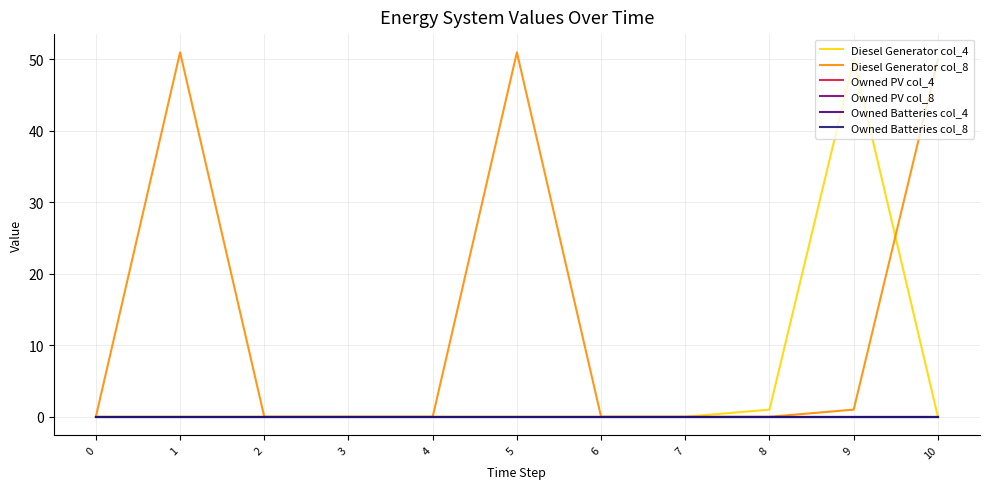

Does the chart display data point markers on the line(s)?

No